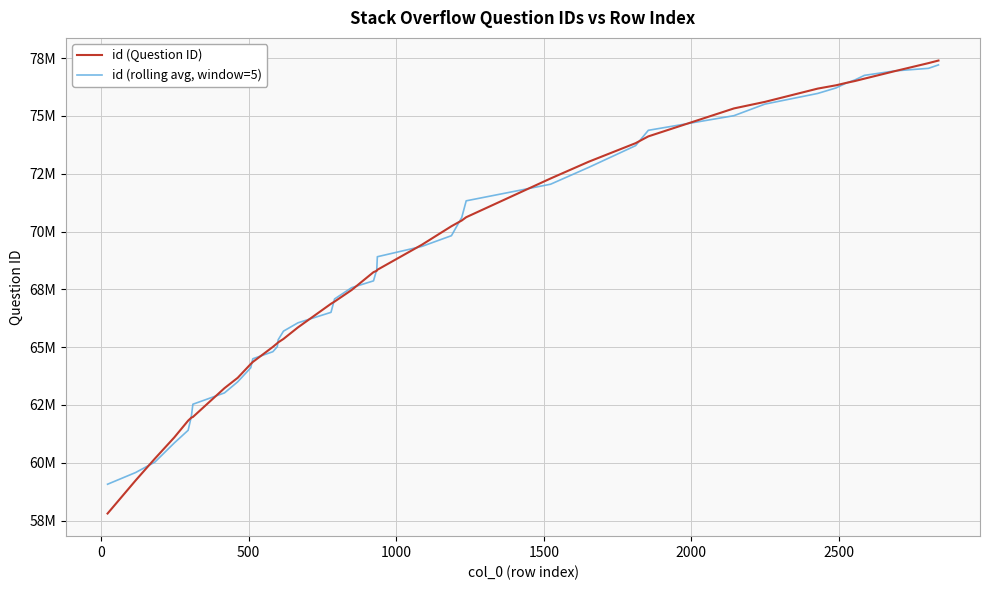

Which series has the largest range (max minus min)?

id (Question ID)